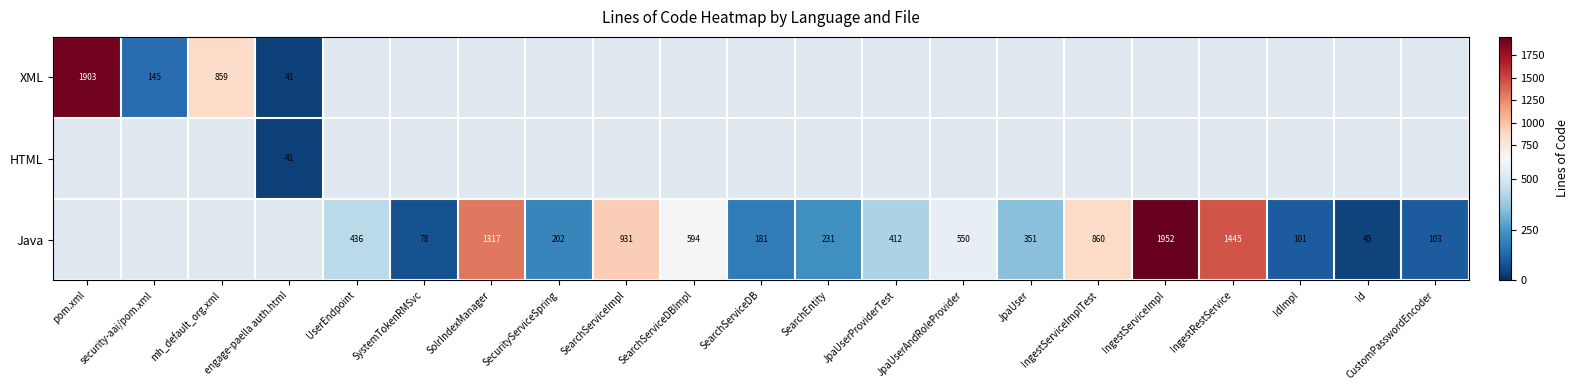

What is the difference between the Java values at IdImpl and JpaUserProviderTest?

311